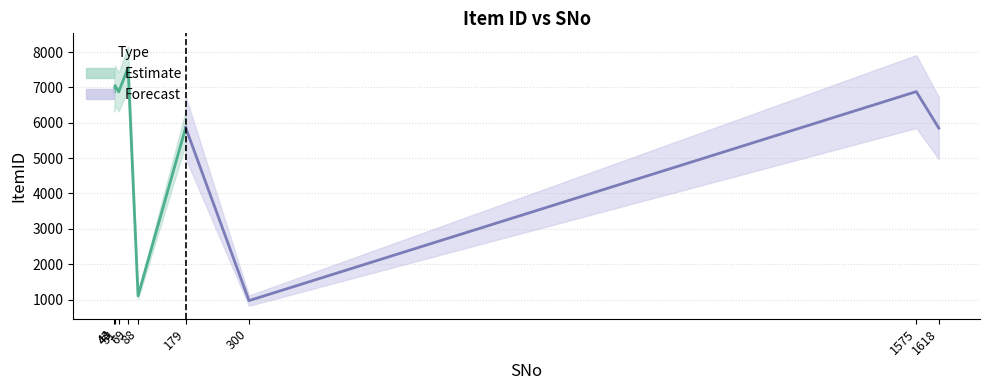

What is the difference between the maximum and minimum values?

6589